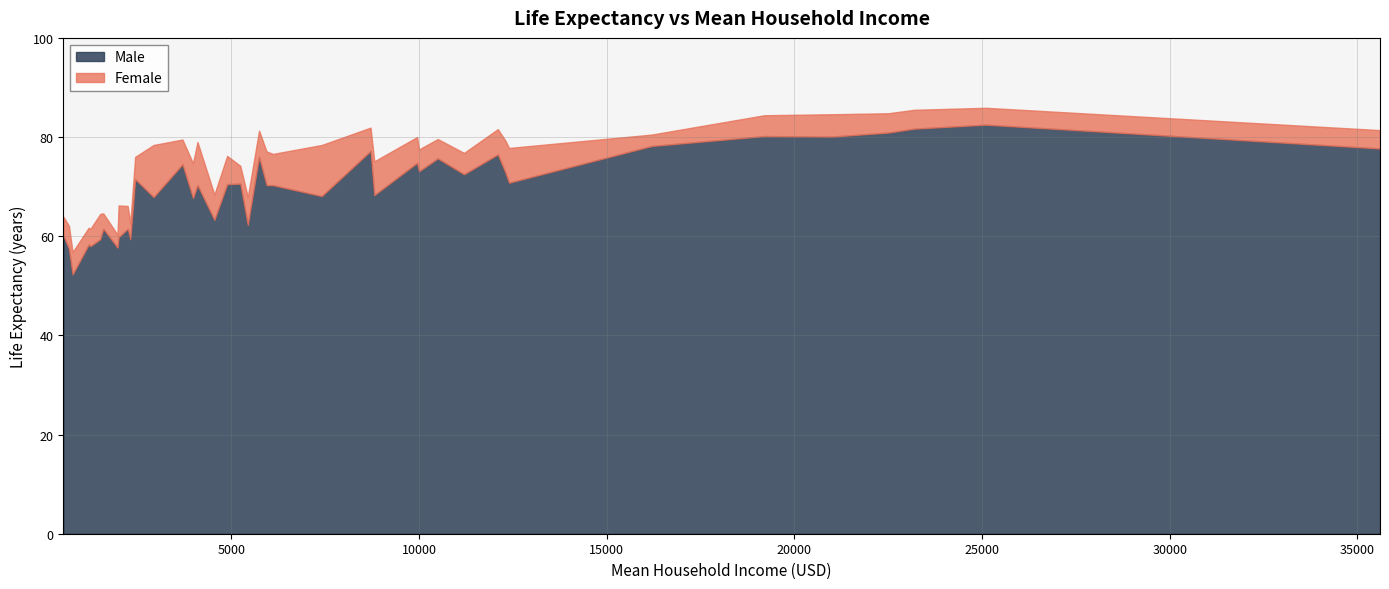

What is the difference between the maximum and minimum values in the Male series?

30.2